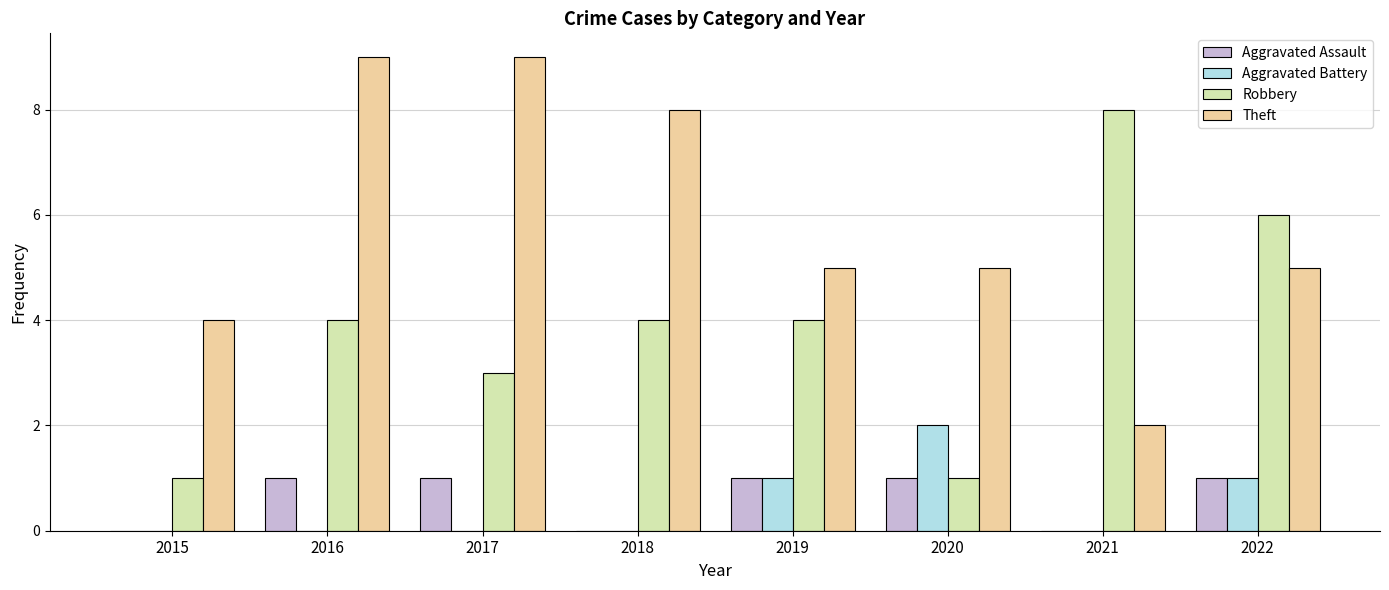

What is the difference between the Theft values at 2016 and 2020?

4